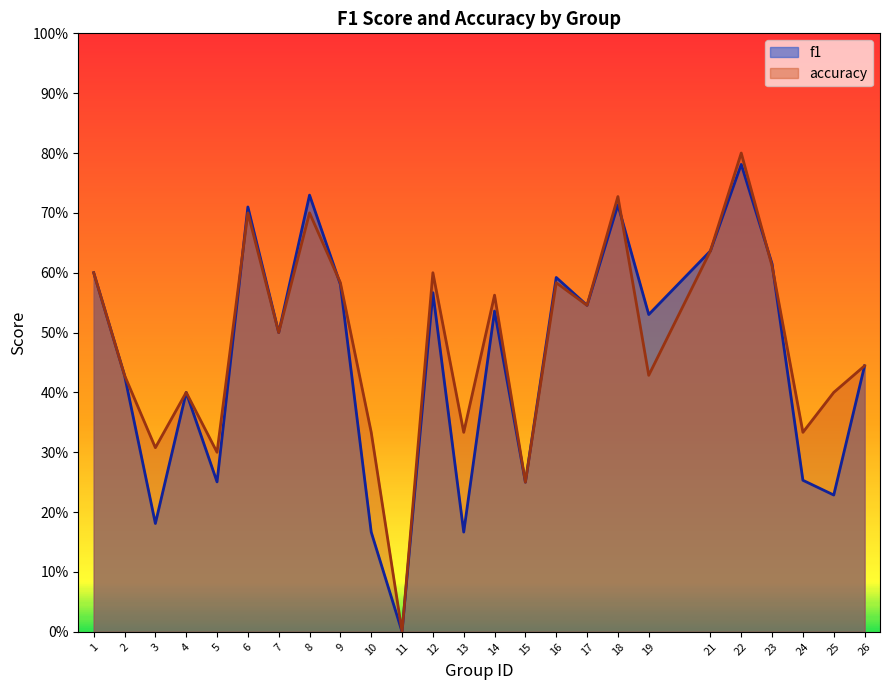

Between 22 and 23, which series saw the biggest shift?

accuracy